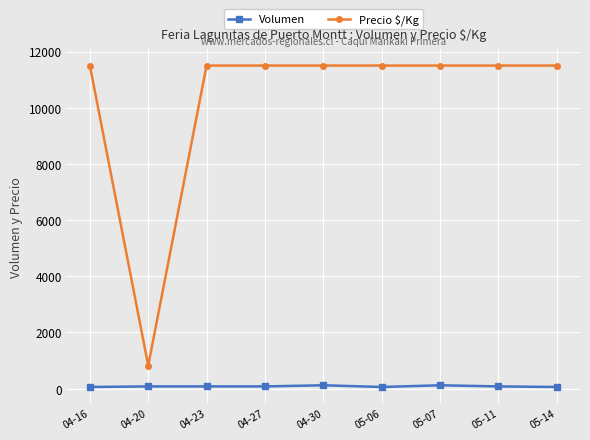

At 04-27, list the series in order from smallest to largest.

Volumen, Precio $/Kg